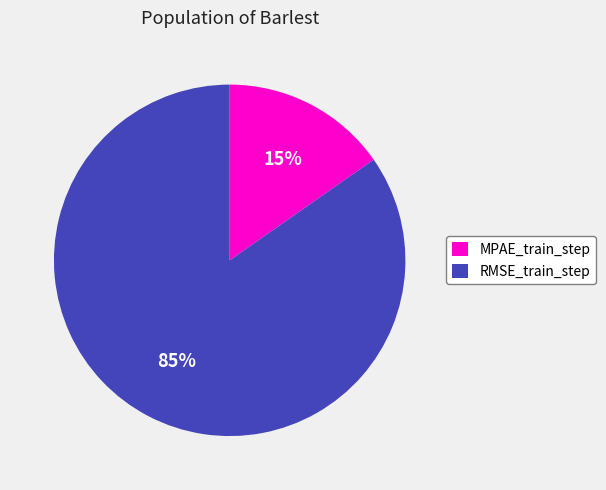

Does any single category account for the majority?

Yes